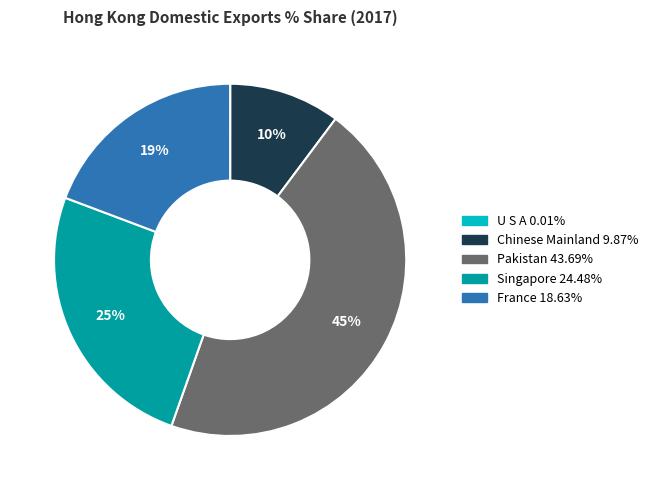

Is there any slice that represents more than half of the pie?

No